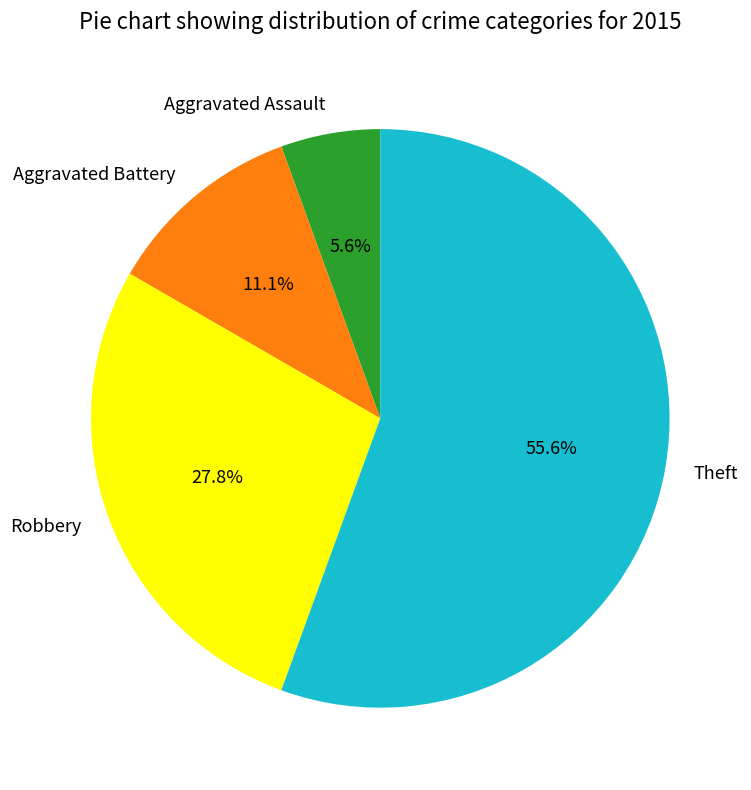

Combined, what portion of the pie is Robbery and Theft?

83.3%